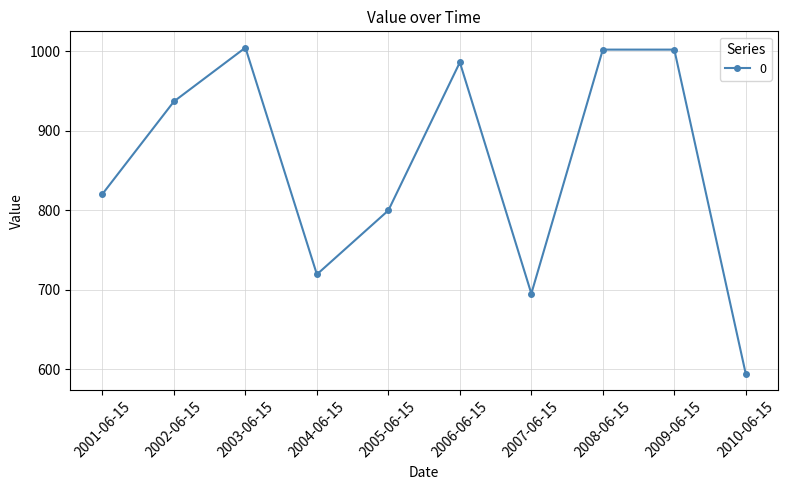

True or false: there are more than 2 points higher than both neighbors.

True